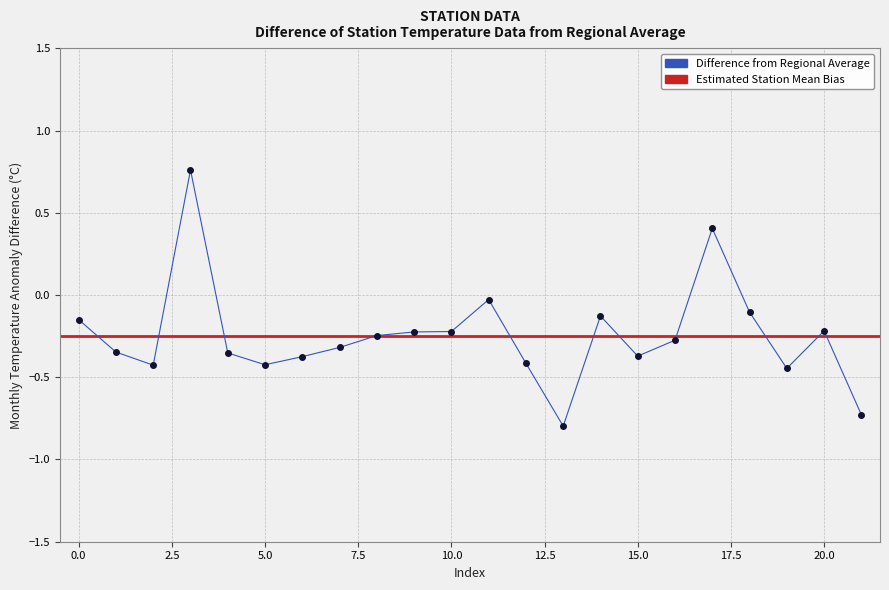

What is the greatest value displayed?

0.8